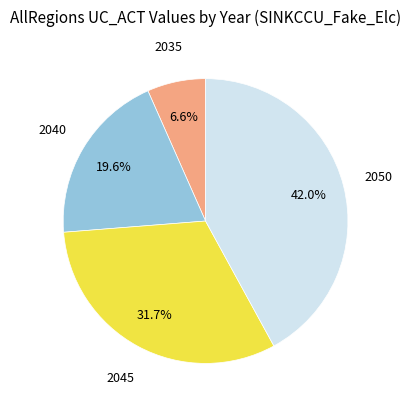

Does any single category account for the majority?

No